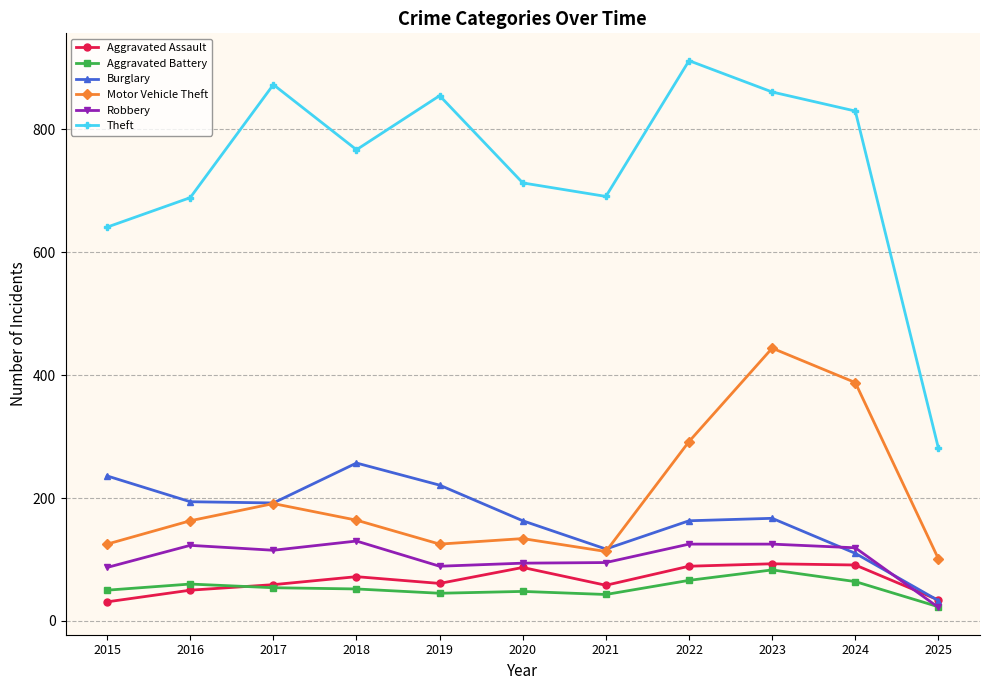

At which category does Theft reach its first local valley?

2018